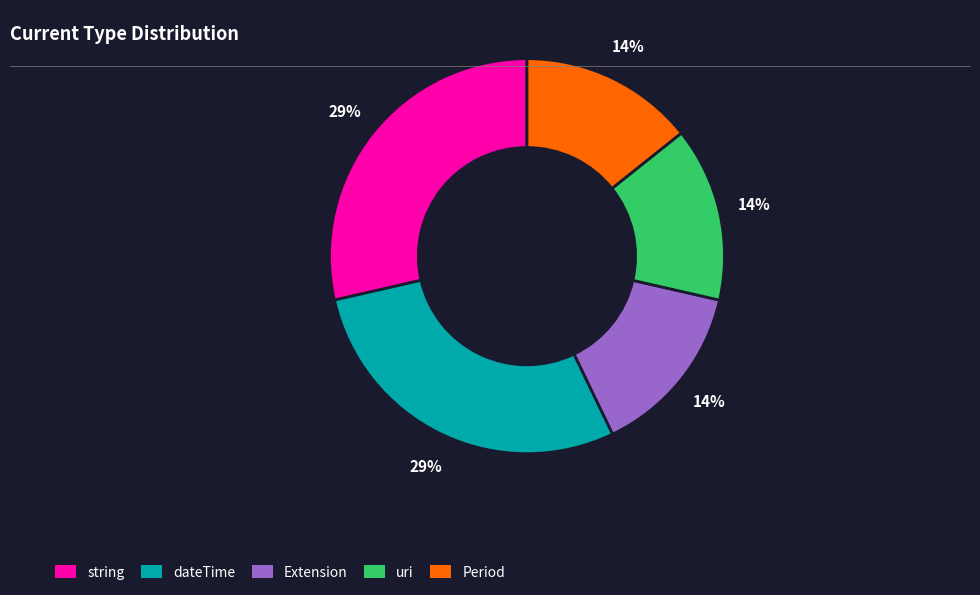

How many segments does this pie chart have?

5